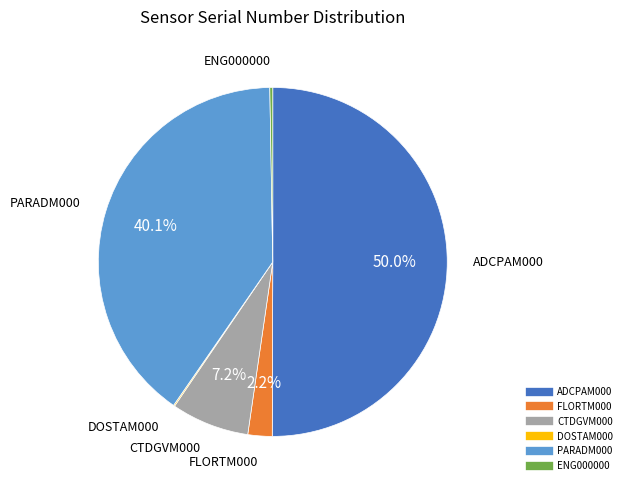

To the nearest percent, what portion does ADCPAM000 represent?

50%